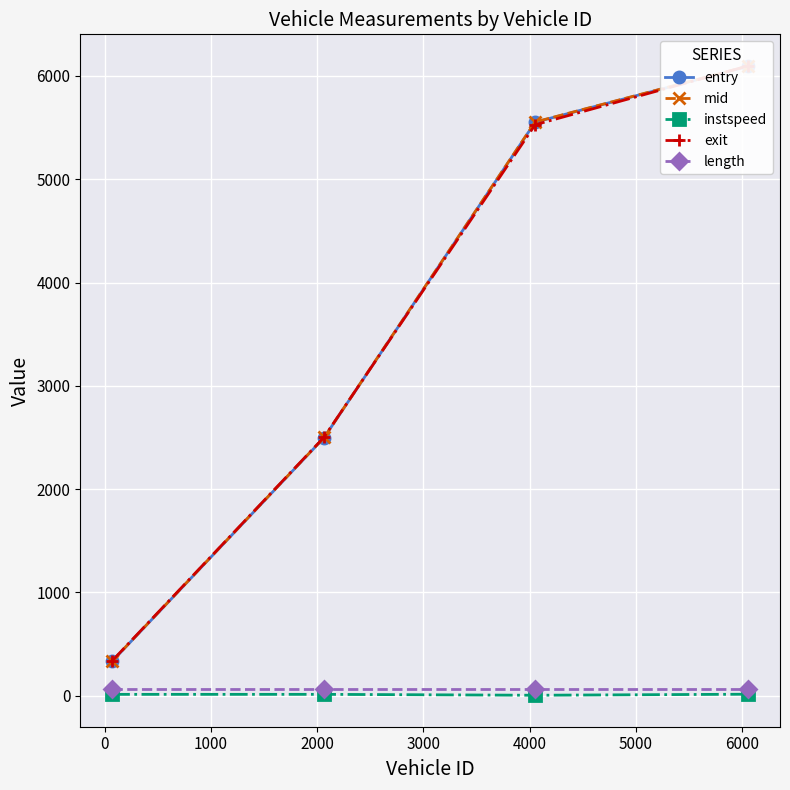

True or false: length has more than 1 points higher than both neighbors.

False